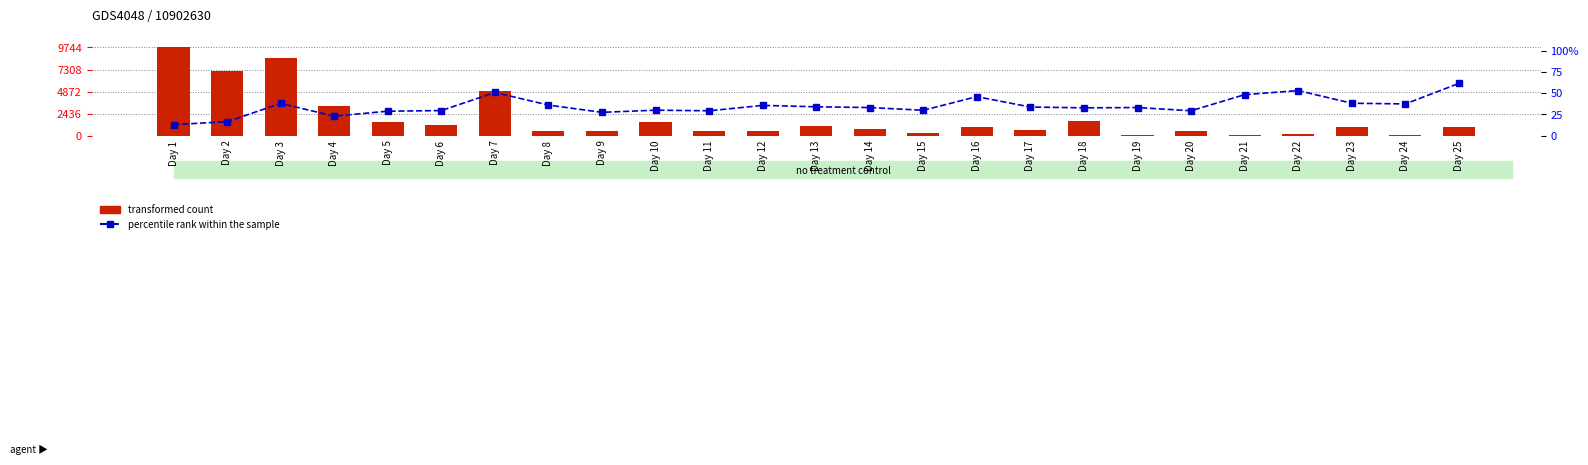

At which category is the sum across all series the highest?

Day 1